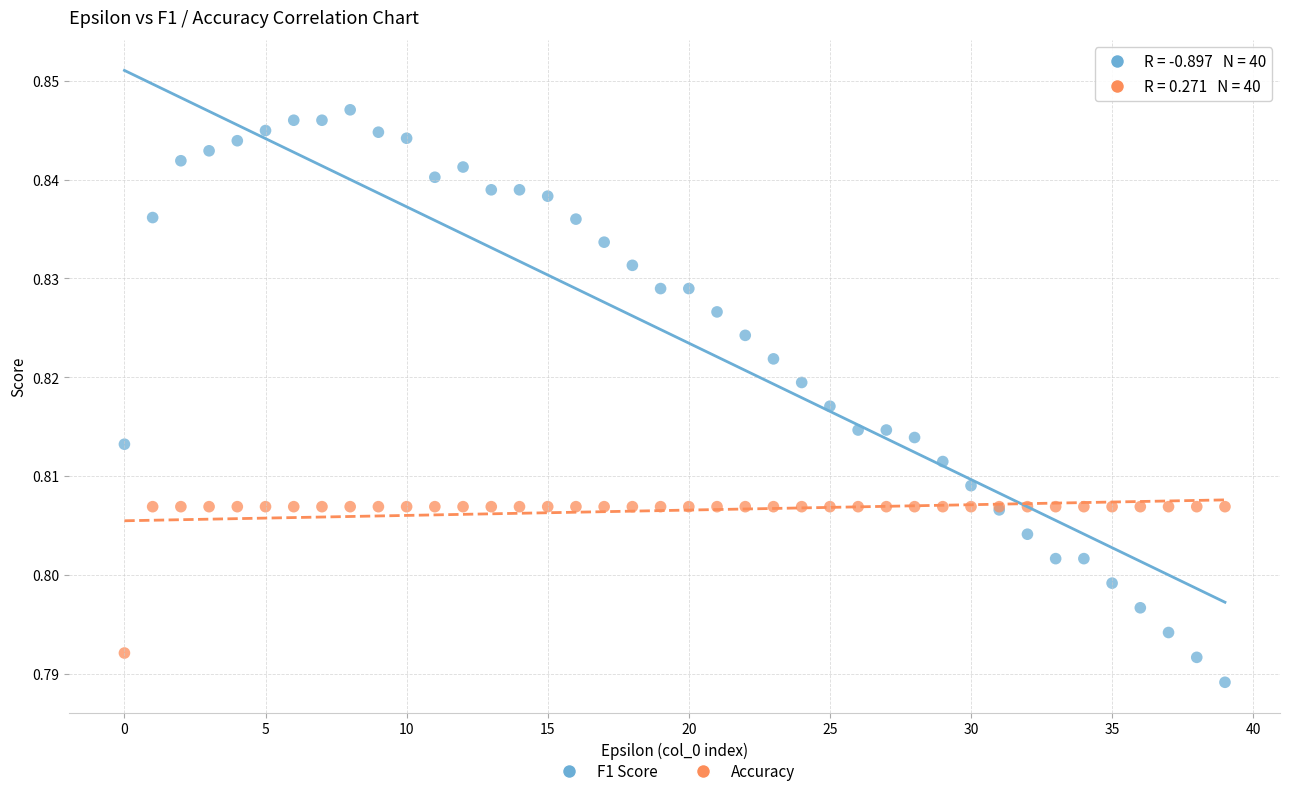

Which series contains the lowest Y value?

F1 Score